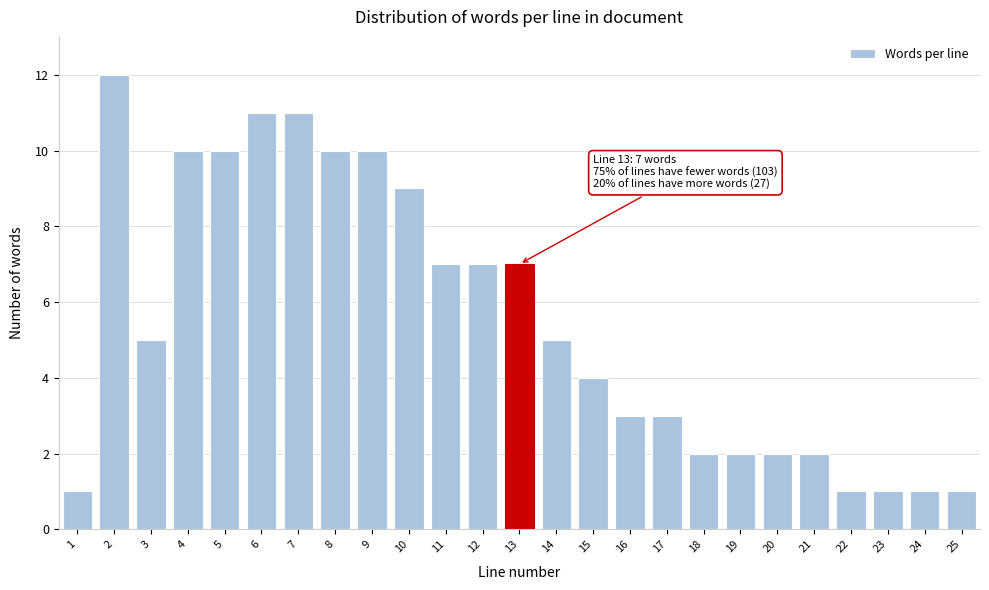

Reading right to left, transcribe all the data shown in this chart.

1	1	1	1	2	2	2	2	3	3	4	5	7	7	7	9	10	10	11	11	10	10	5	12	1